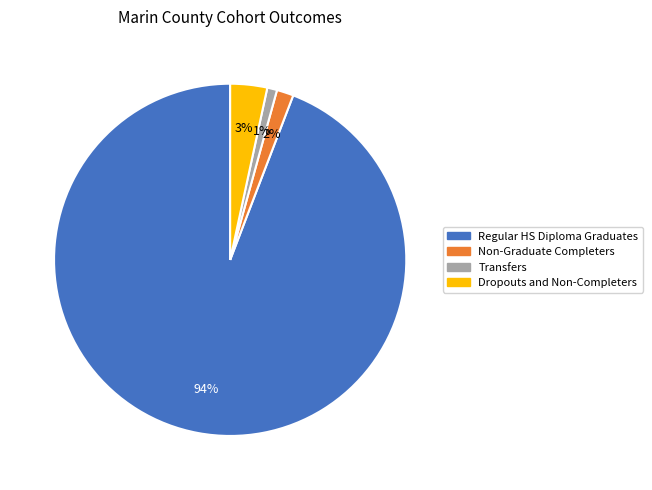

Combined, do Dropouts and Non-Completers and Regular HS Diploma Graduates account for over 50%?

Yes